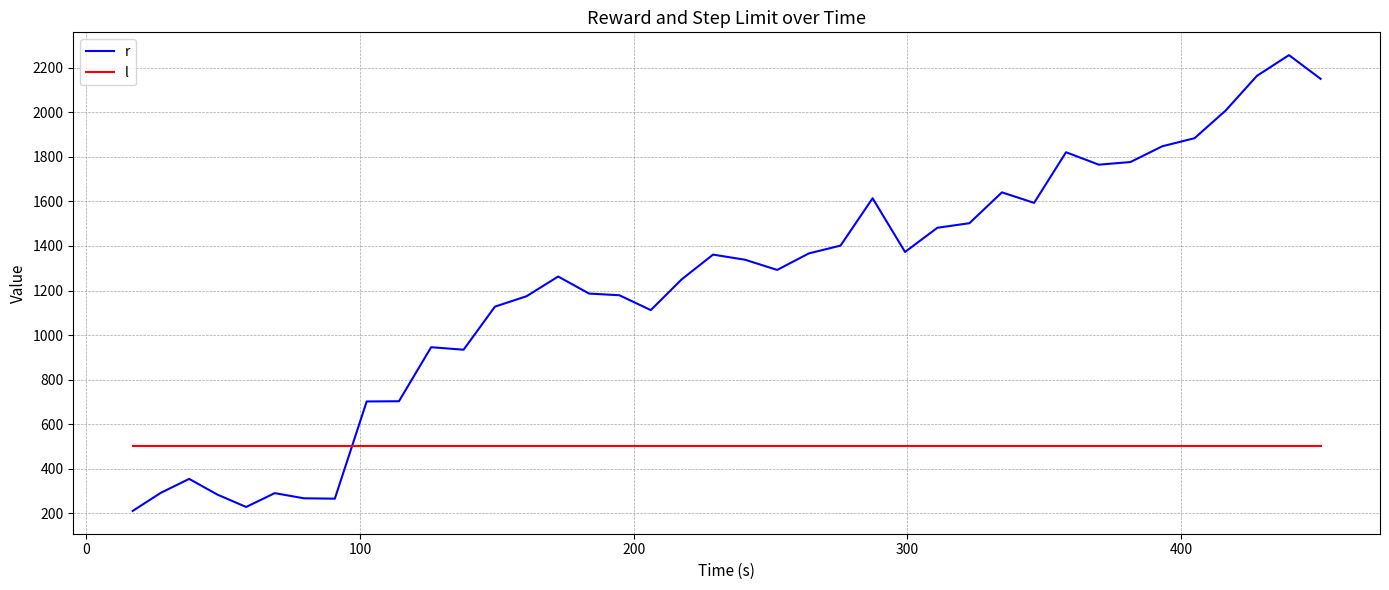

Which series has the largest total across all categories?

r